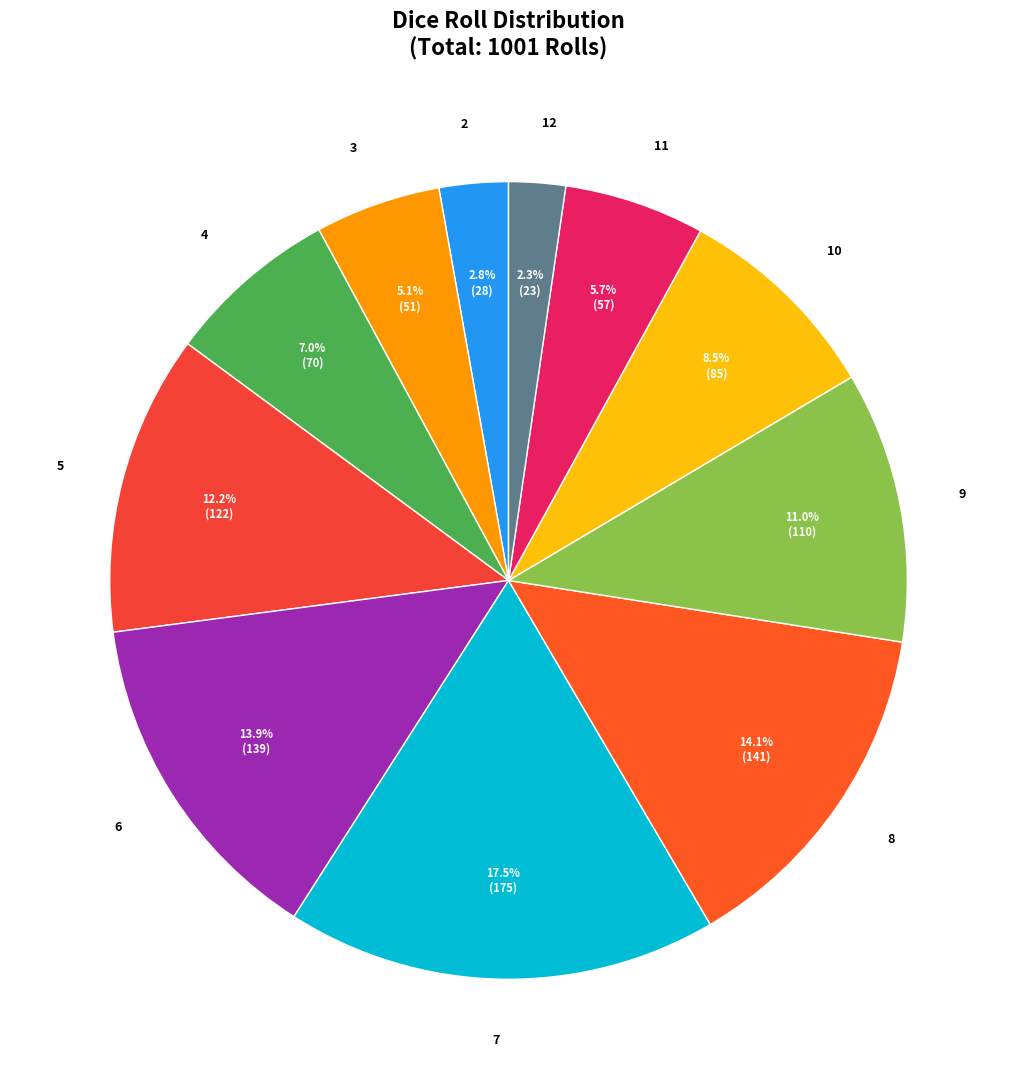

Is there a majority slice in this chart?

No